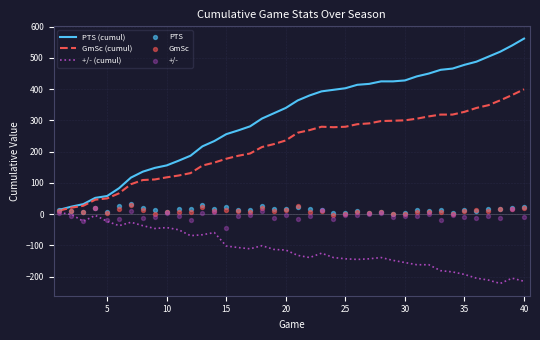

The +/- (cumul) series shows -378.7 at 40. True or false?

False